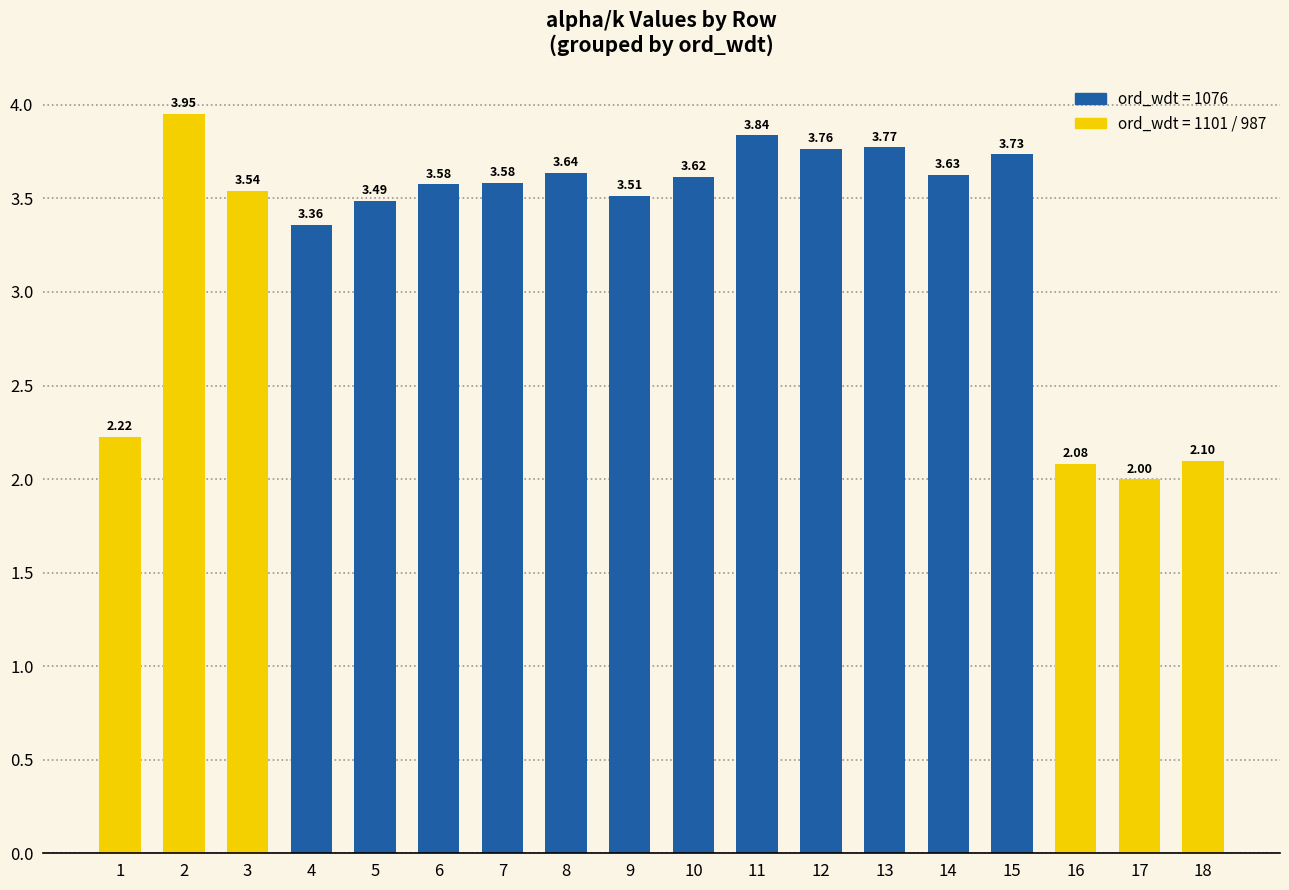

What is the sum of all values?

59.4